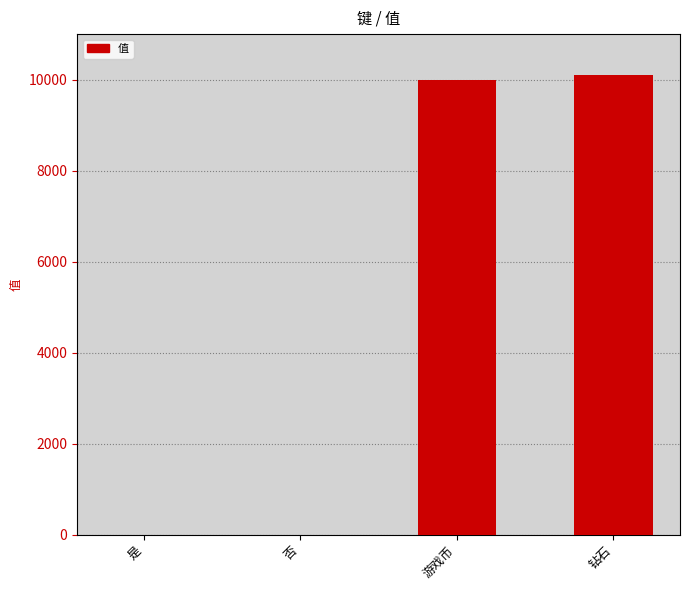

Read the value at 钻石.

10101